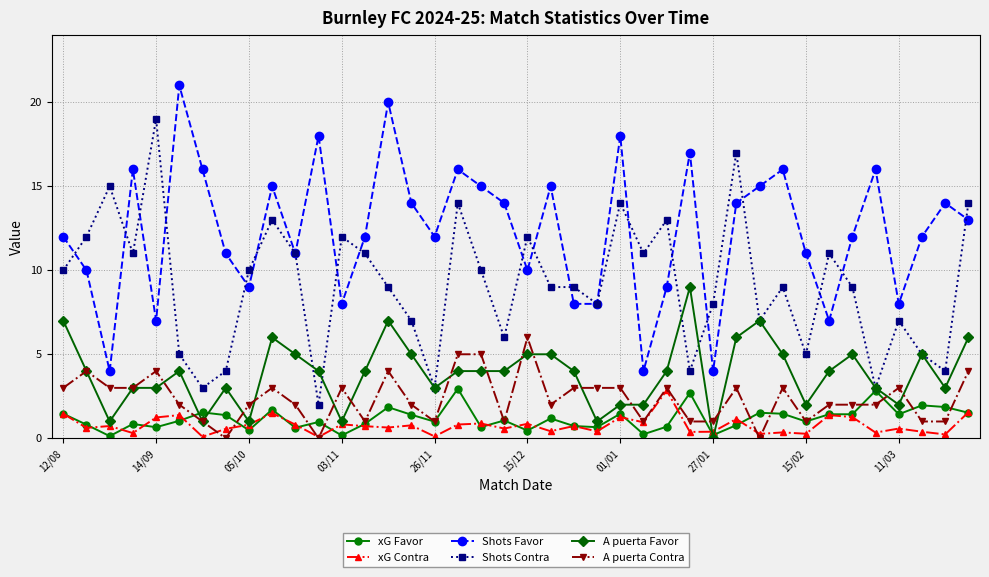

What is the maximum value for xG Favor?

3.0